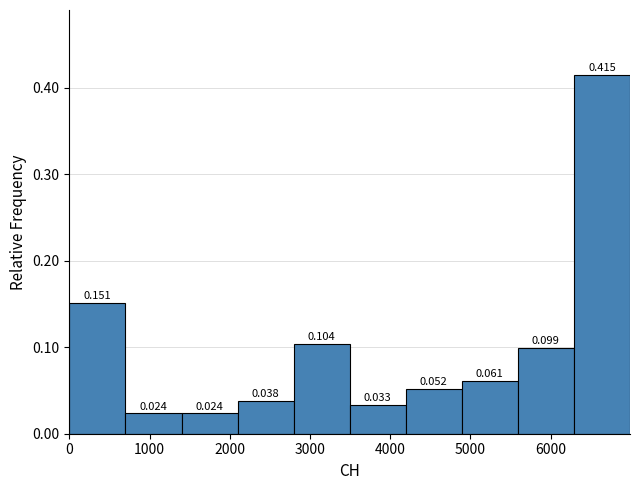

Over which range of the x-axis is the bar tallest?

6300 to 7000